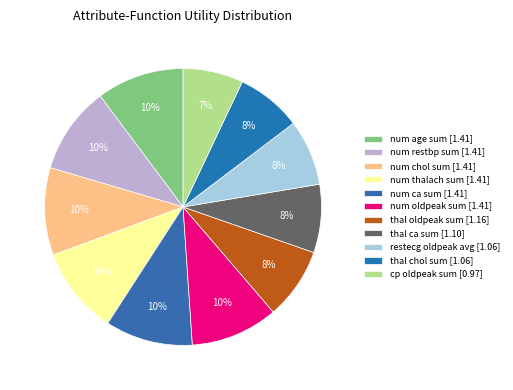

Between num restbp sum and num oldpeak sum, which is larger?

num restbp sum